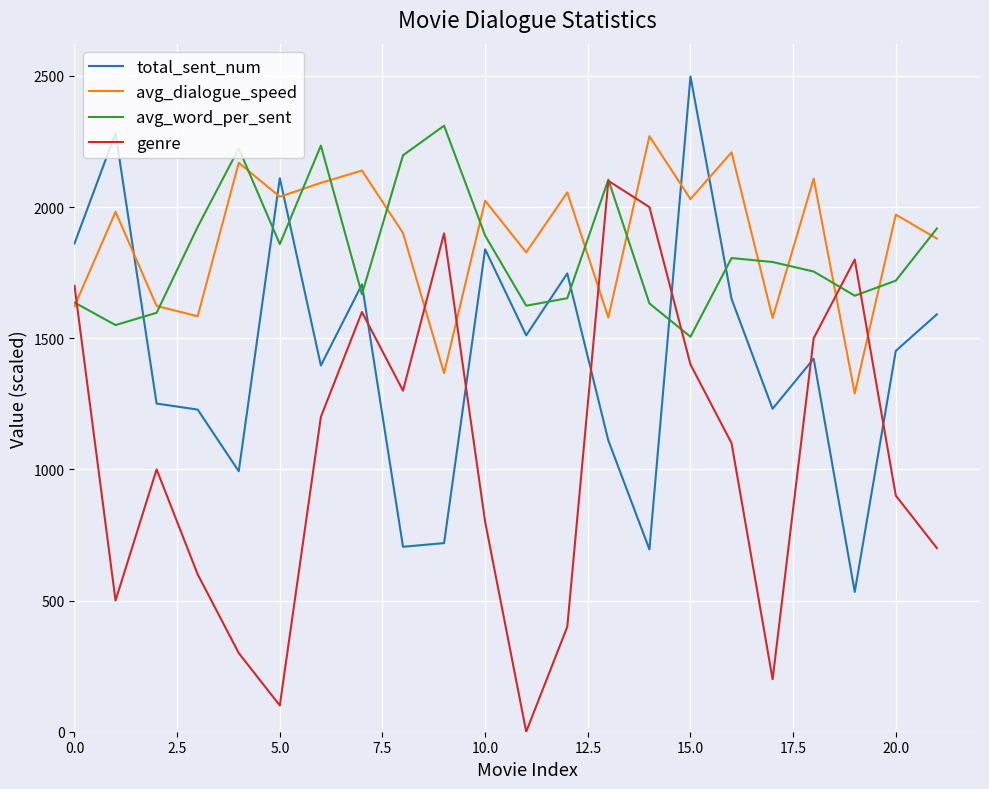

In avg_word_per_sent, how many points are higher than both neighbors (excluding endpoints)?

5